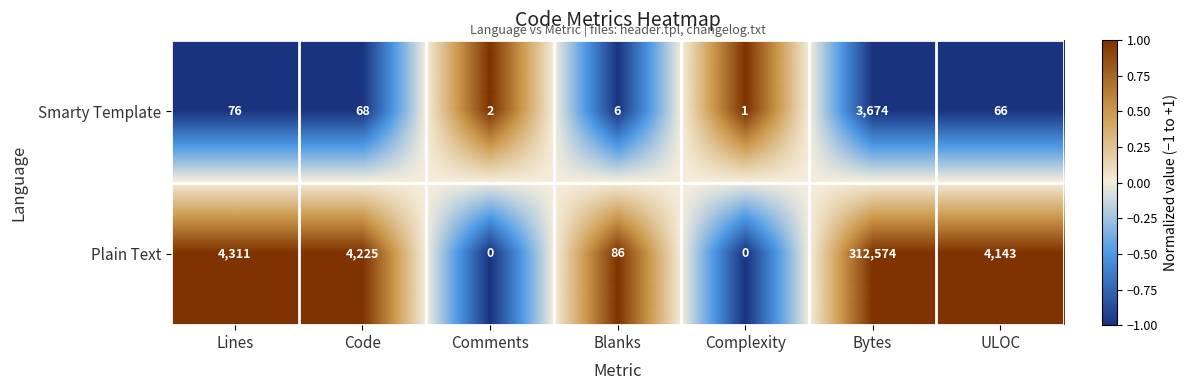

At which category is the sum across all series the highest?

Bytes